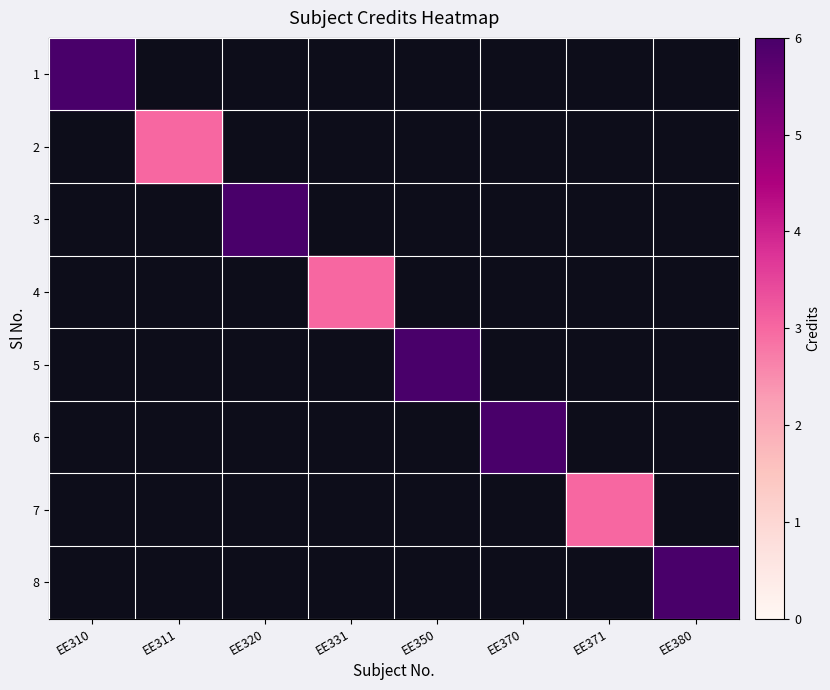

How many positive values does the 5 series have?

1